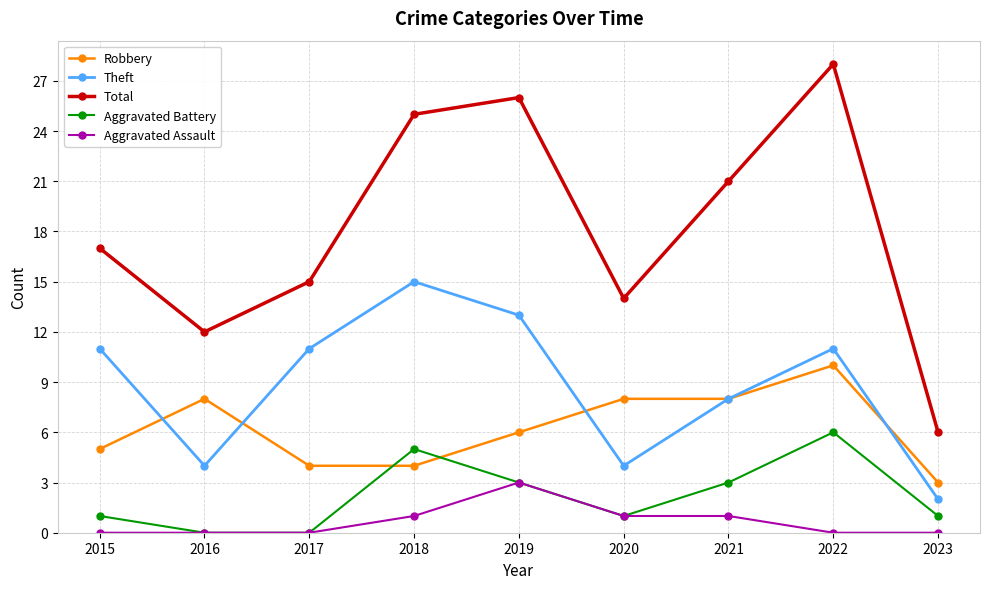

At which category is the sum across all series the highest?

2022